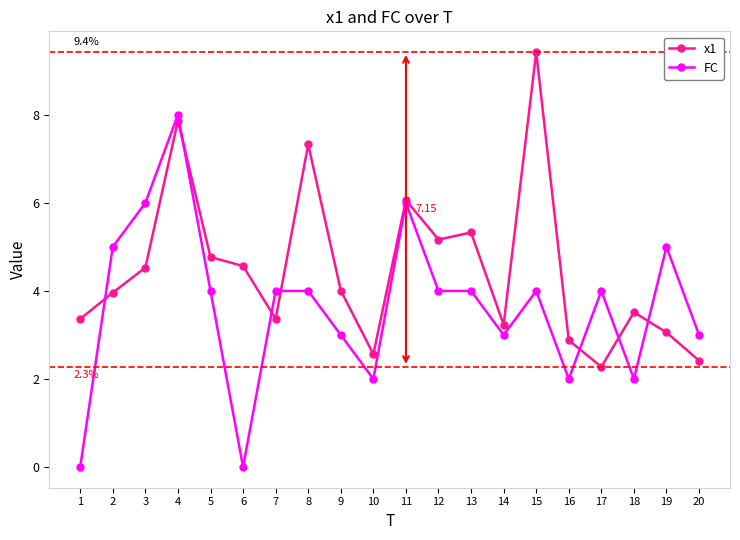

How many FC values are between 3 and 5?

12